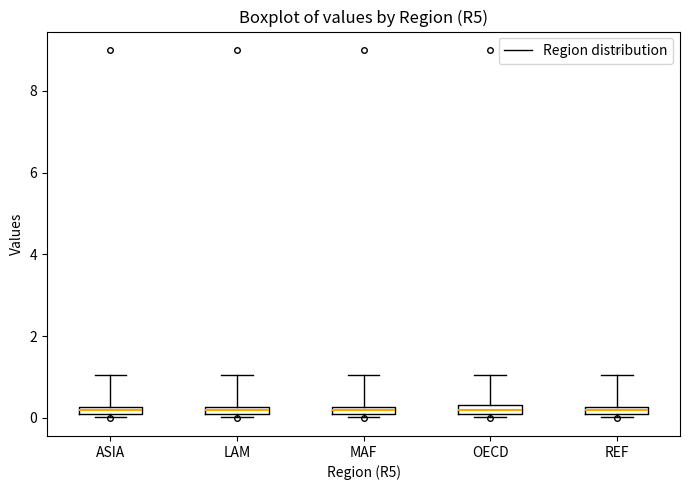

Where is the lower edge of the box for LAM on the y-axis? The values are not printed on the chart, so give them approximately, as read against the axis.

0.0